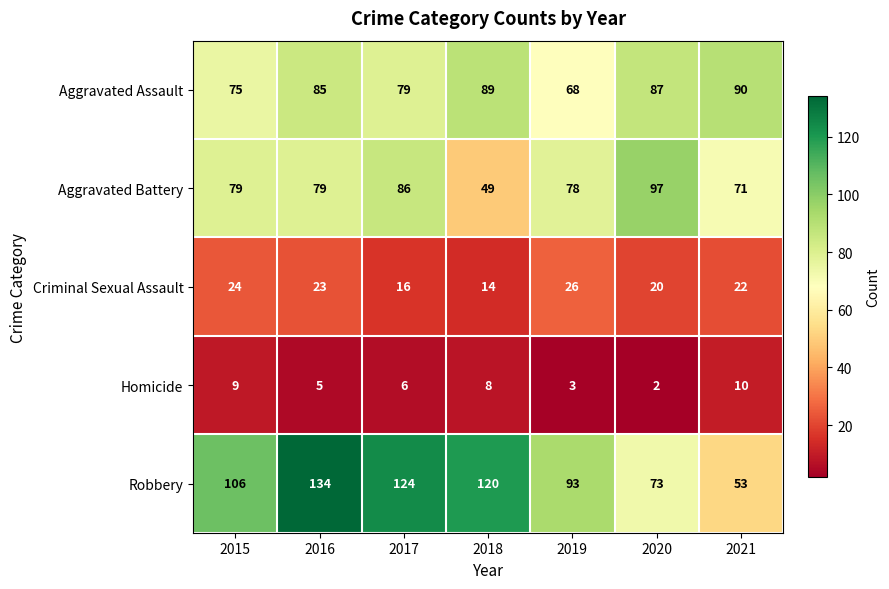

Where is Aggravated Assault nearest to the value 79?

2017